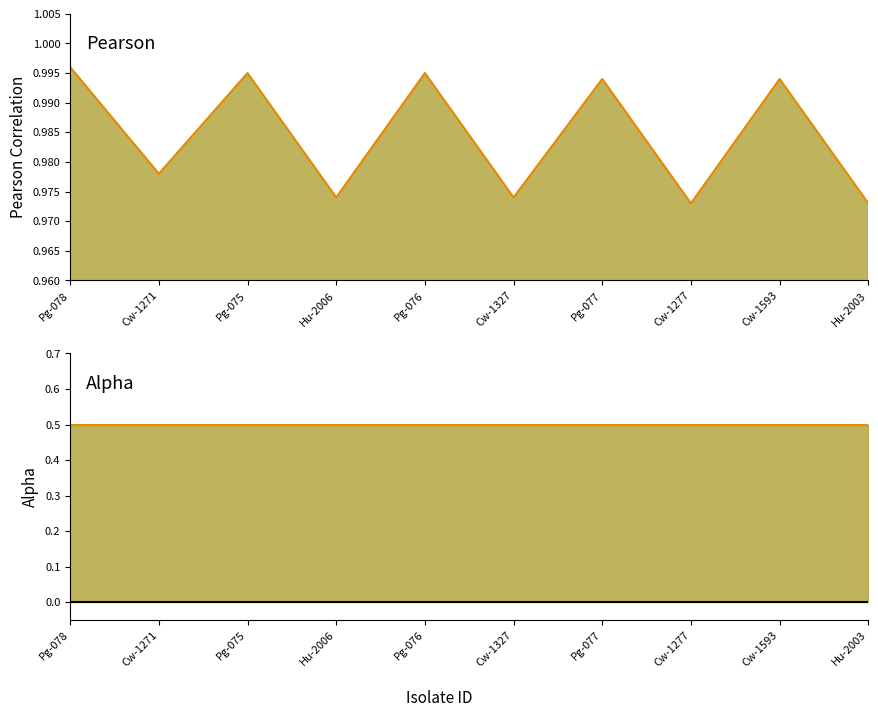

Reading left to right, transcribe all the data shown in this chart.

pearson: 1.0	1.0	1.0	1.0	1.0	1.0	1.0	1.0	1.0	1.0
alpha: 0.5	0.5	0.5	0.5	0.5	0.5	0.5	0.5	0.5	0.5
baseline: 0.0	0.0	0.0	0.0	0.0	0.0	0.0	0.0	0.0	0.0